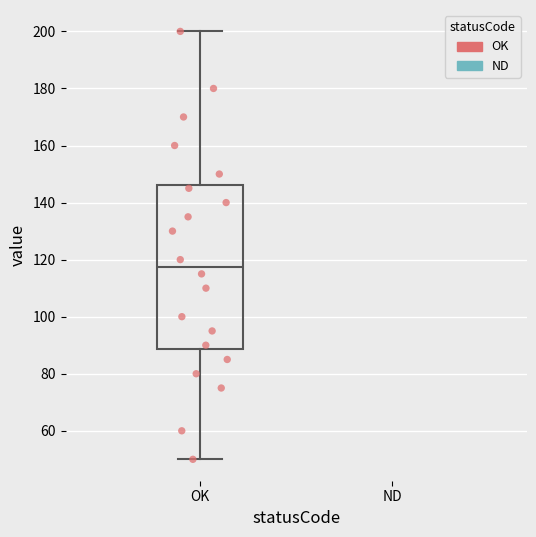

Where is the upper edge of the box for OK on the y-axis? The values are not printed on the chart, so give them approximately, as read against the axis.

146